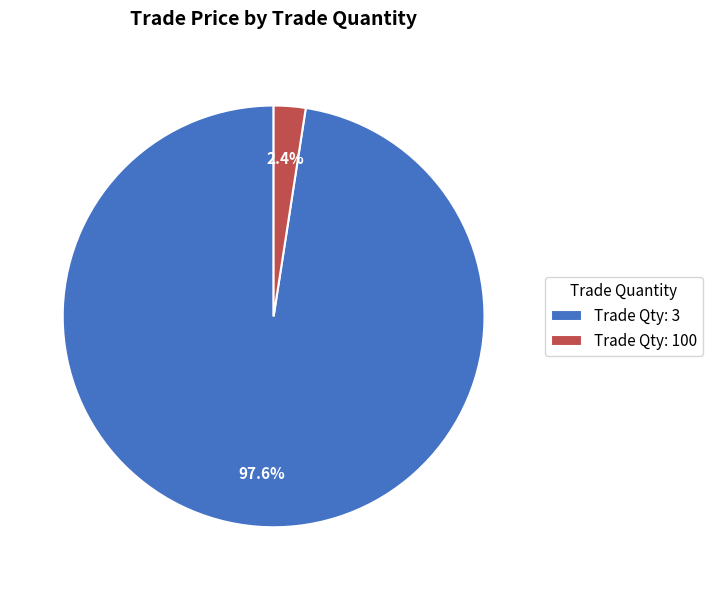

What is the largest slice in the pie chart?

Trade Qty: 3